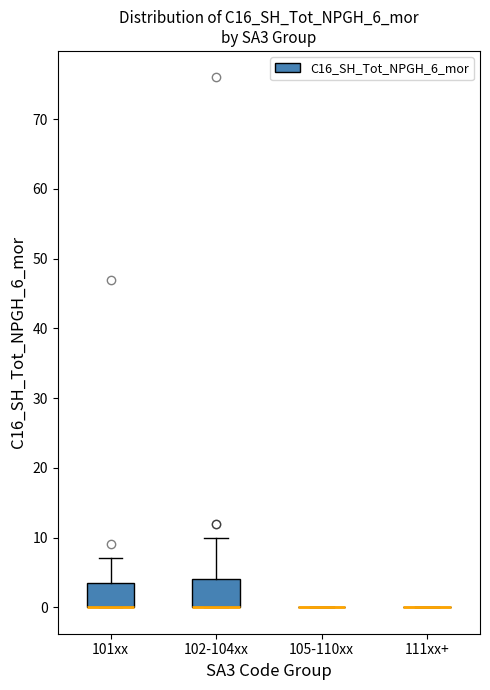

Reading left to right, transcribe this box plot: for each box, give where its median line is, the range the box spans, and where its two whiskers end, as read against the y-axis. The values are not printed on the chart, so give them approximately, as read against the axis.

101xx: median 0 (drawn on the box's lower edge), box 0 to 4, whiskers 0 to 7
102-104xx: median 0 (drawn on the box's lower edge), box 0 to 4, whiskers 0 to 10
105-110xx: box collapsed to a line at 0, whiskers 0 to 0
111xx+: box collapsed to a line at 0, whiskers 0 to 0